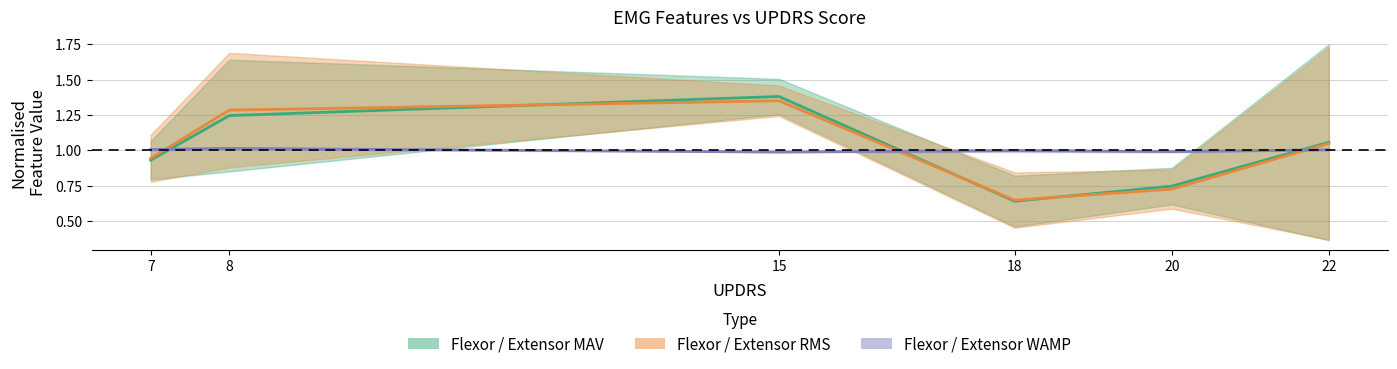

How many data points in Extensor RMS are less than 1?

3